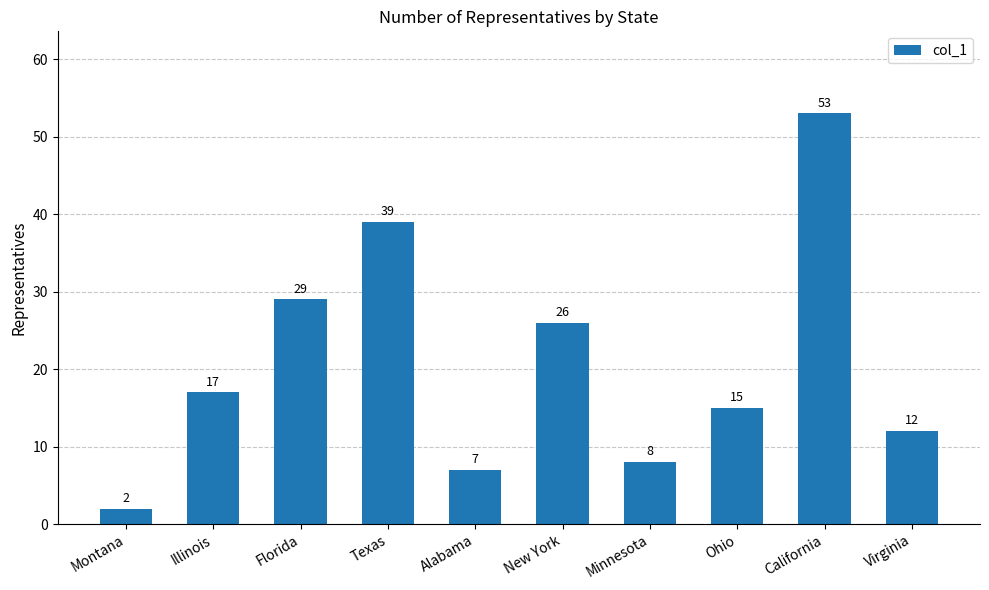

What is the approximate value at Virginia, to the nearest 5?

10